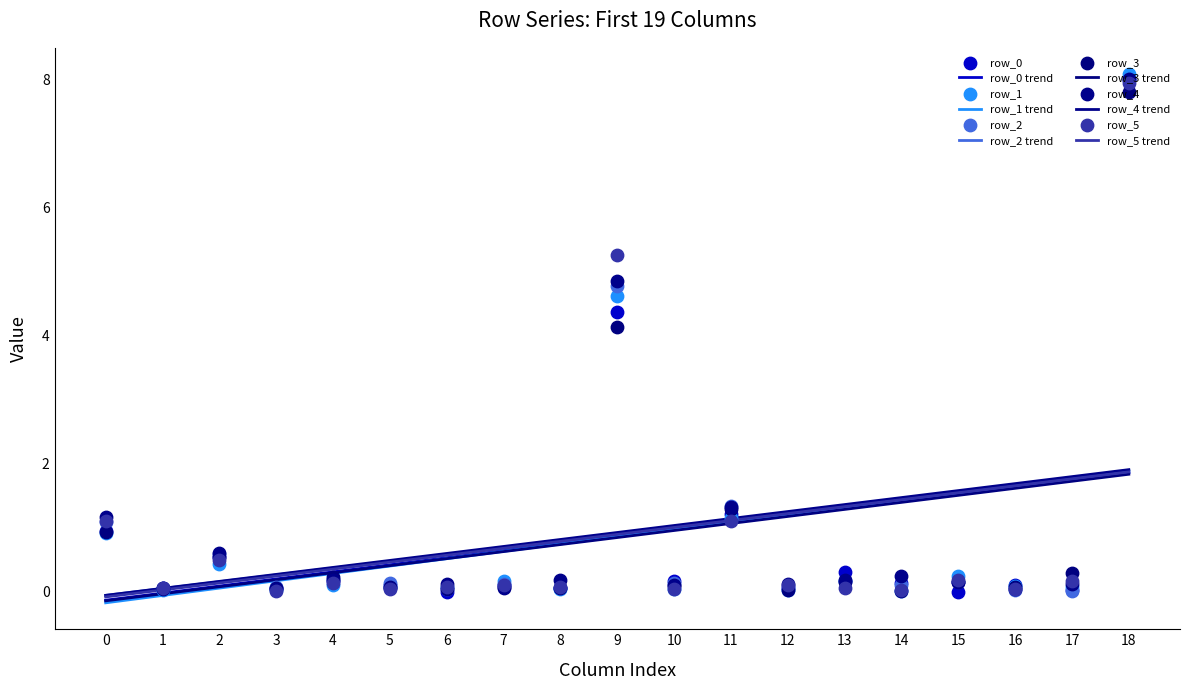

Which series has the widest spread of Y values?

row_1